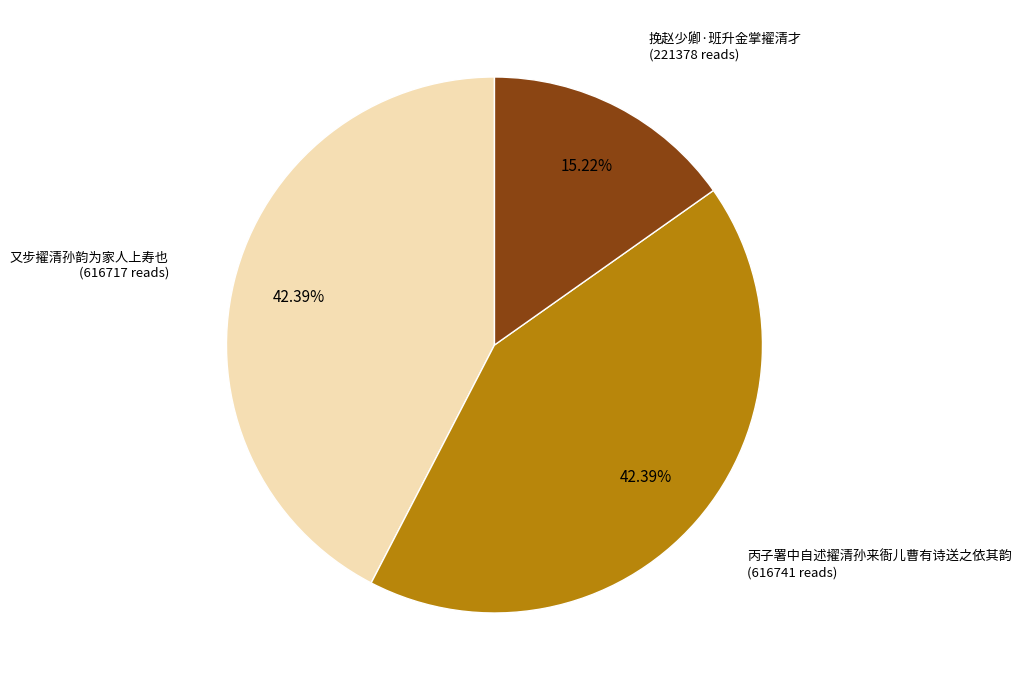

Approximately how many times larger is the value at 丙子署中自述擢清孙来衙儿曹有诗送之依其韵 compared to 挽赵少卿·班升金掌擢清才?

2.8